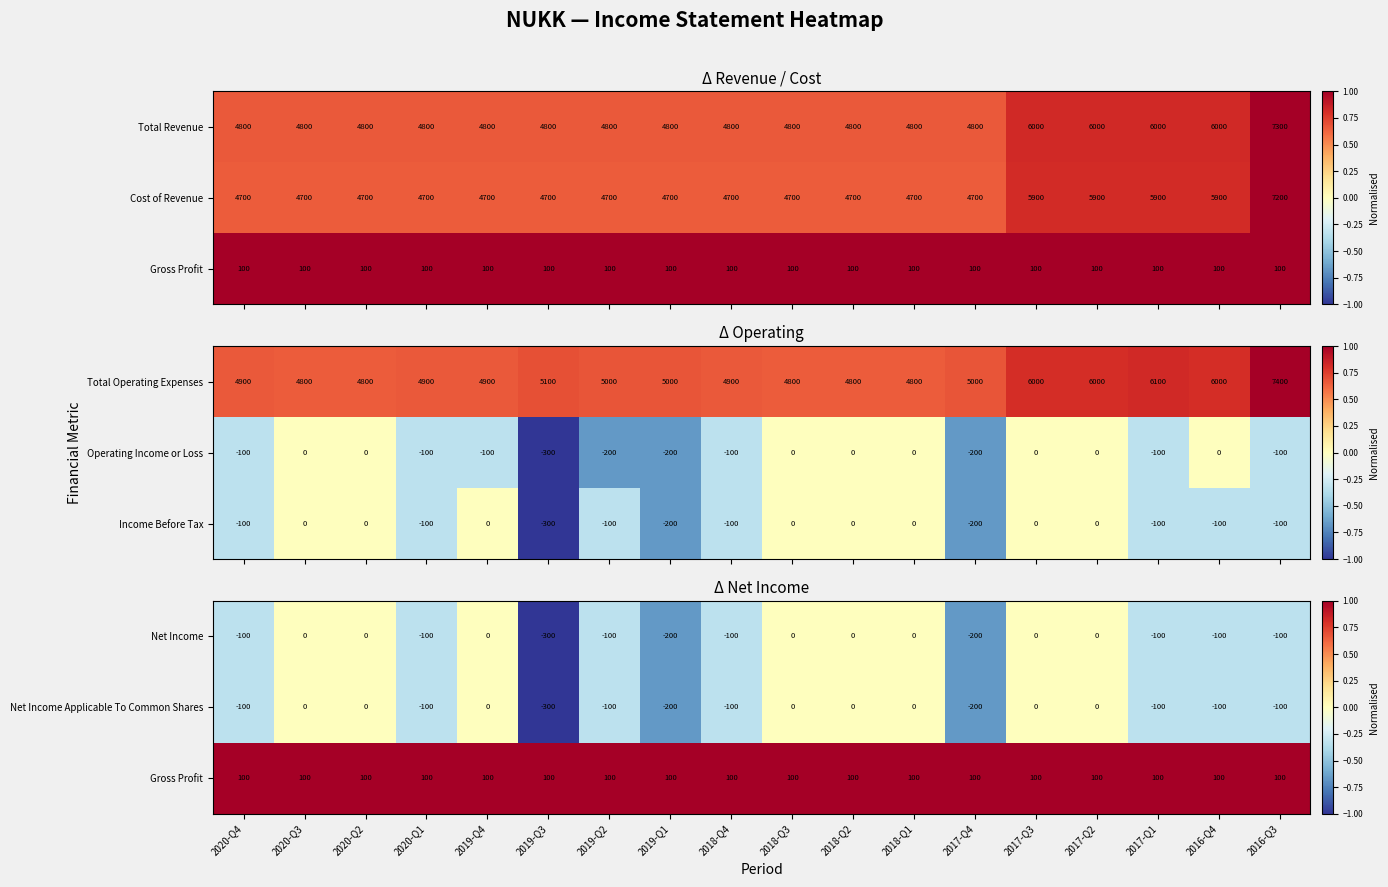

What is the difference between the highest and lowest values at 2020-Q4?

1.3